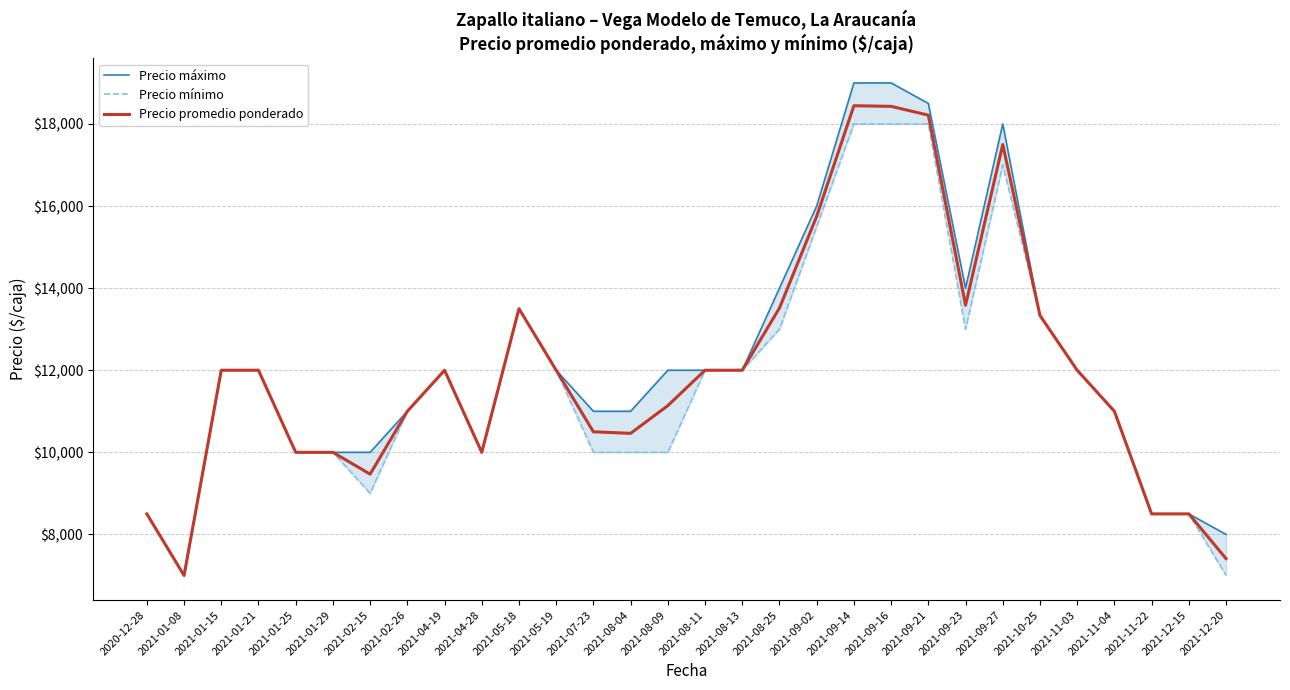

True or false: Precio promedio ponderado has a value of 12000.0 at 2021-08-11.

True